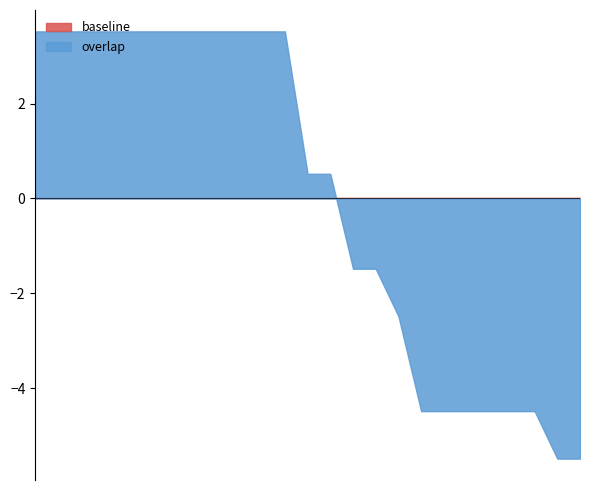

What is the smallest value displayed?

-5.5